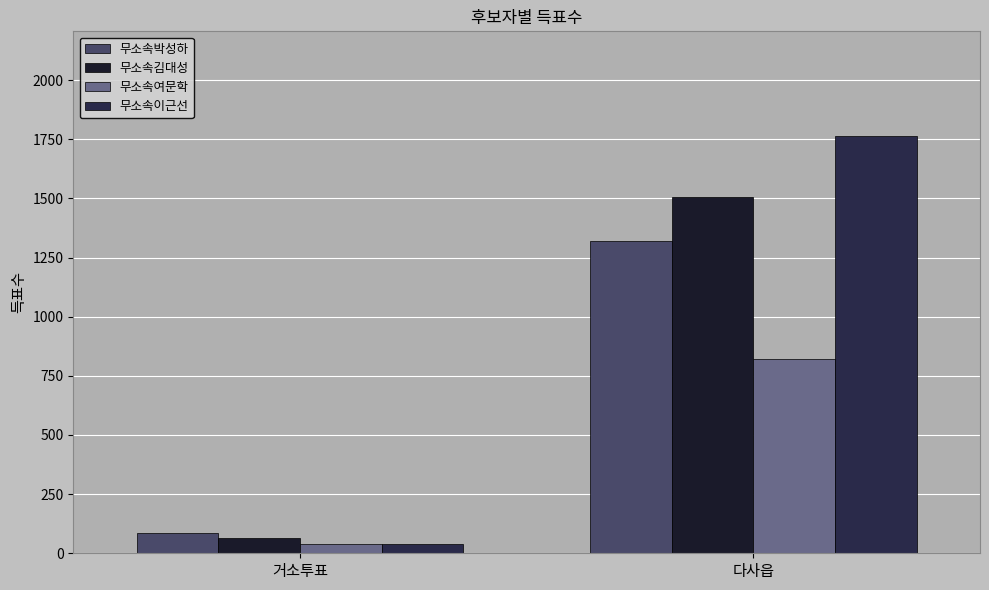

True or false: 무소속이근선 has a value of 800 at 다사읍.

False